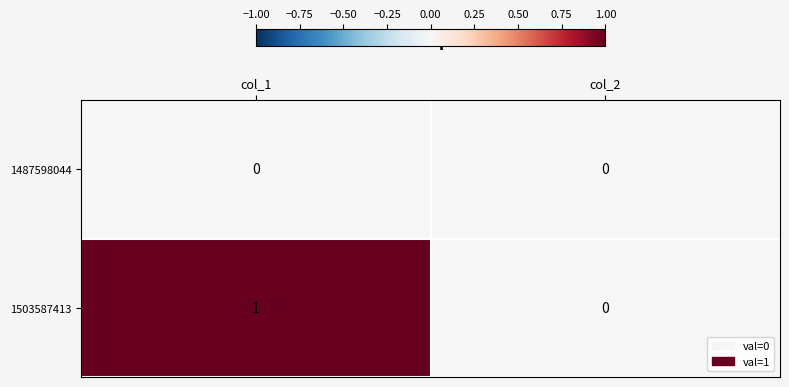

Which series has the largest total across all categories?

1503587413